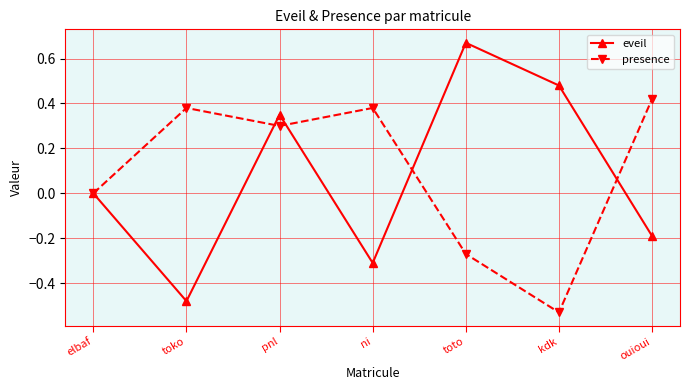

Rank the series at ni from lowest to highest value.

eveil, presence